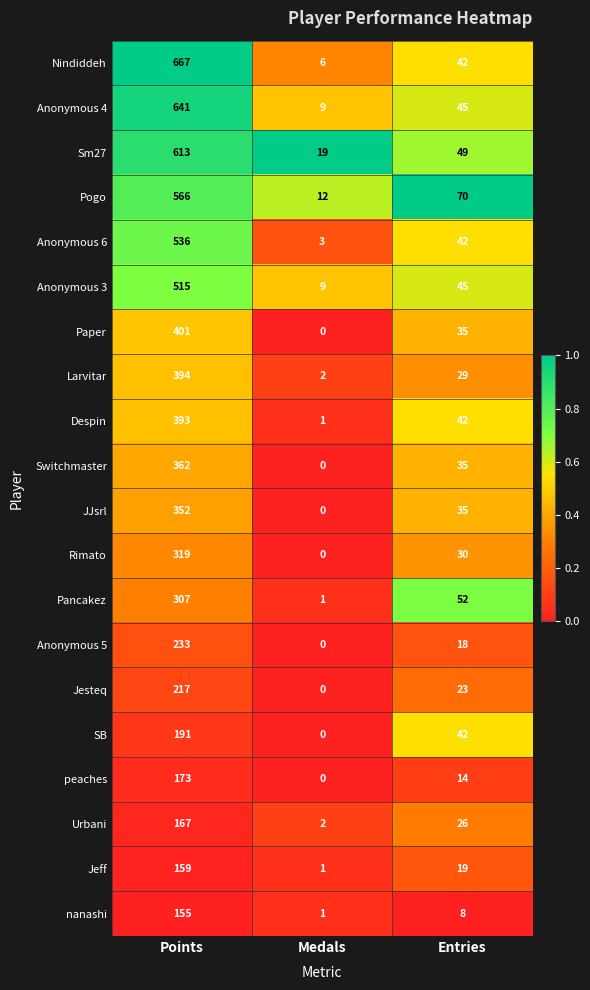

What is the difference between the maximum and minimum values in the Jeff series?

158